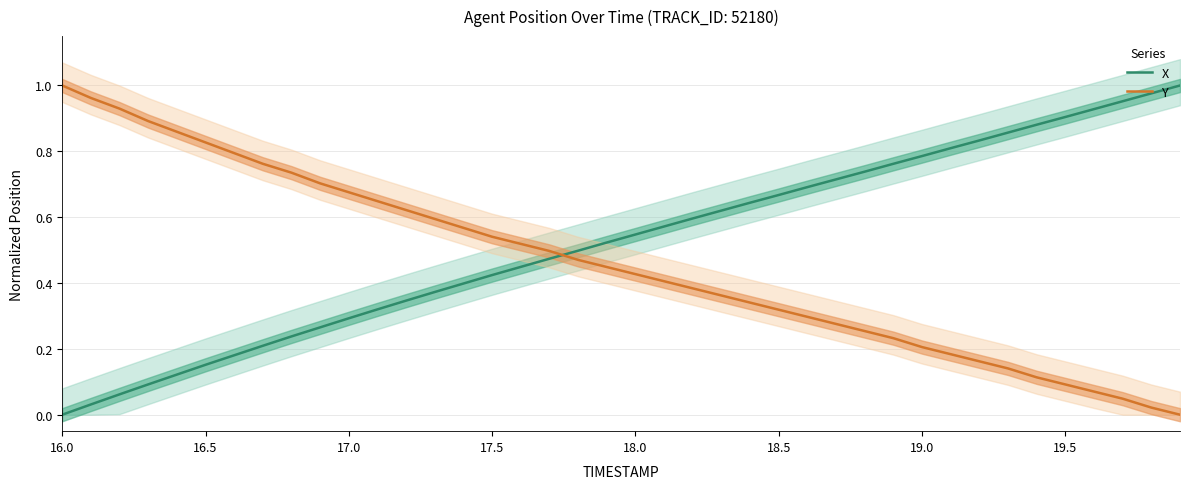

What is the difference between the maximum and minimum values in the X series?

1.0